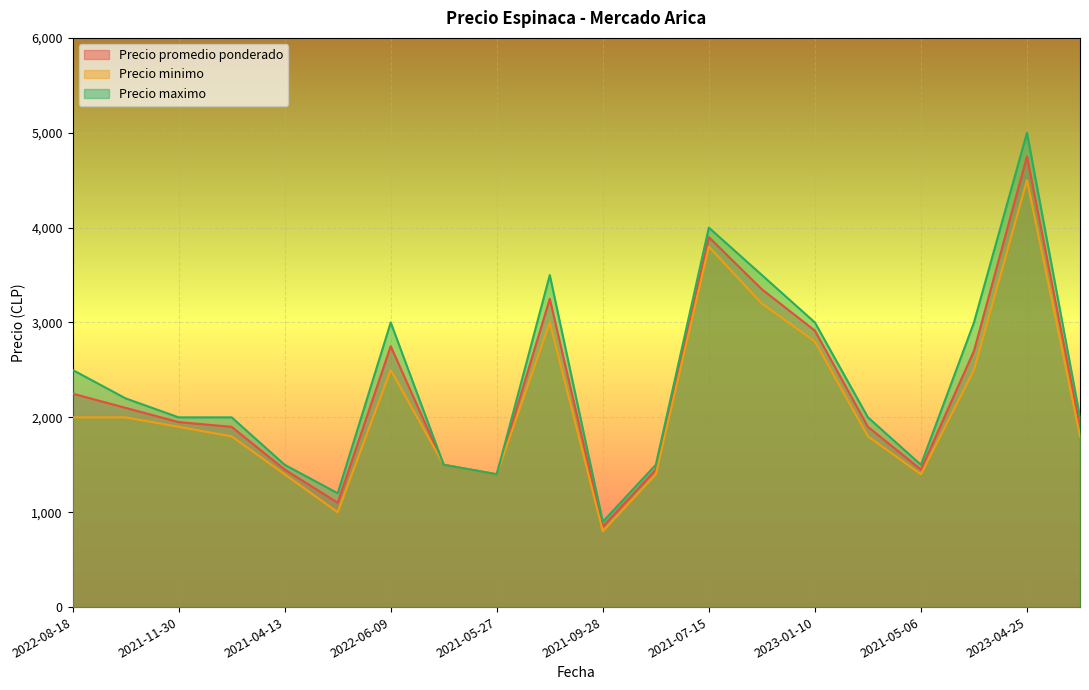

What is the label of the 4th point from the right?

2021-05-06